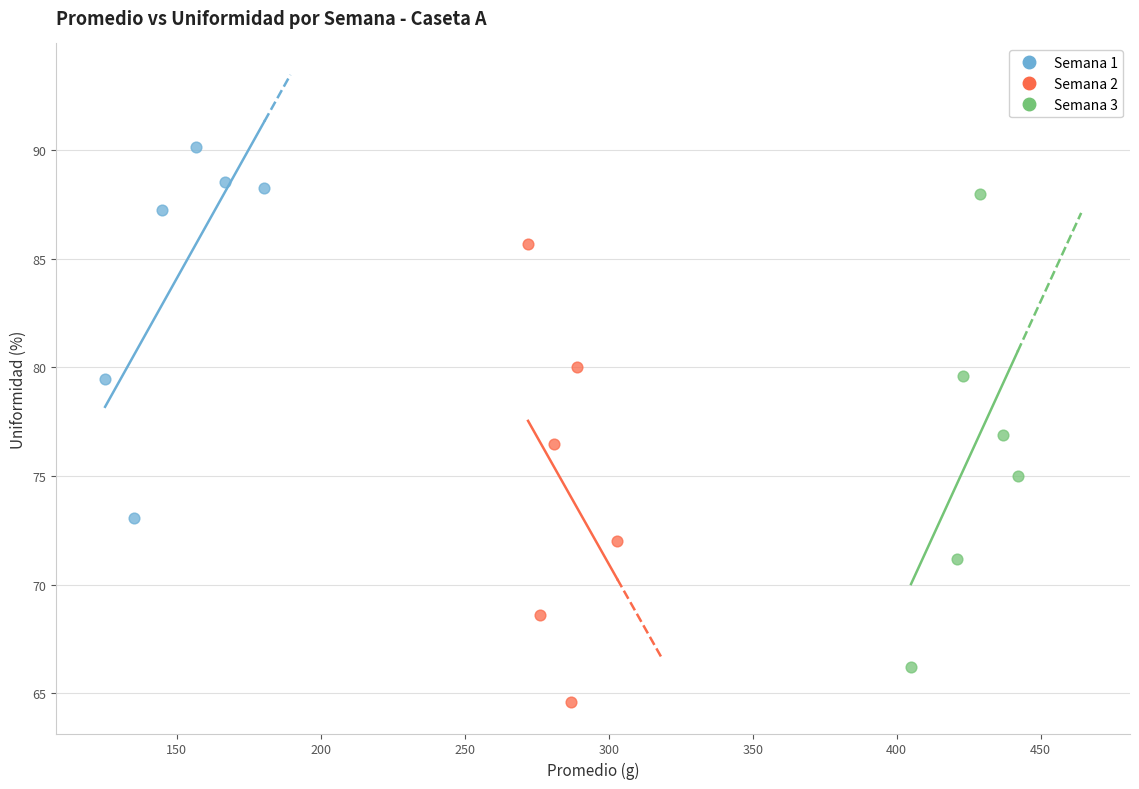

What are all the series names shown in the legend?

Semana 1, Semana 2, Semana 3